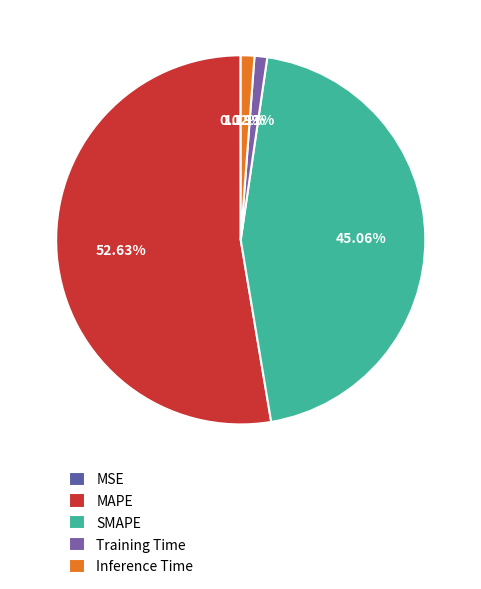

To the nearest percent, what percentage of the pie is SMAPE?

45%